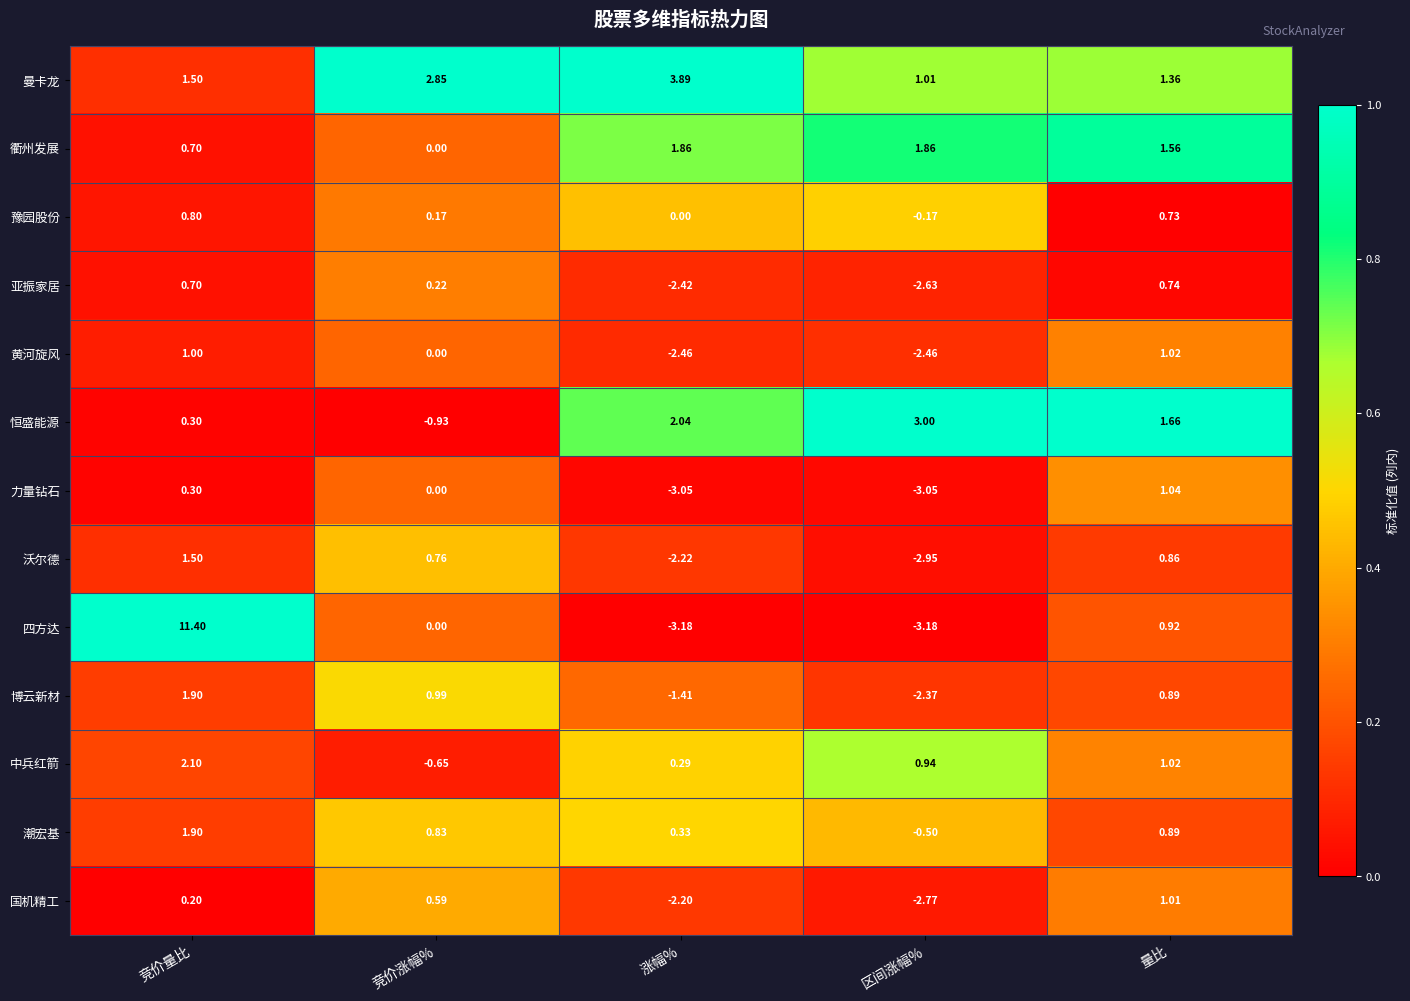

Which series has the largest total across all categories?

曼卡龙